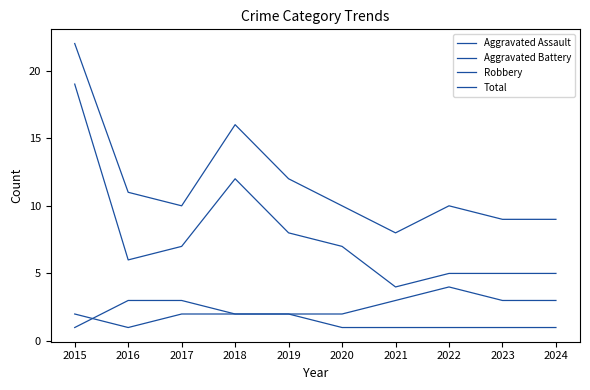

Reading left to right, extract all data points from this chart.

Aggravated Assault: 2	1	2	2	2	1	1	1	1	1
Aggravated Battery: 1	3	3	2	2	2	3	4	3	3
Robbery: 19	6	7	12	8	7	4	5	5	5
Total: 22	11	10	16	12	10	8	10	9	9